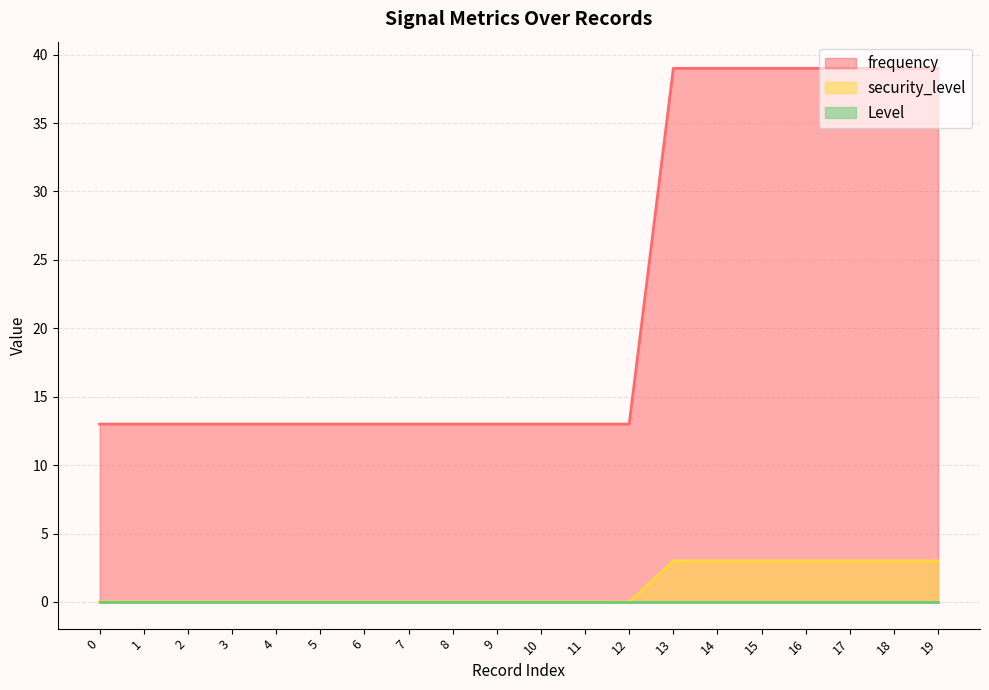

What value does the security_level series have at 17?

3